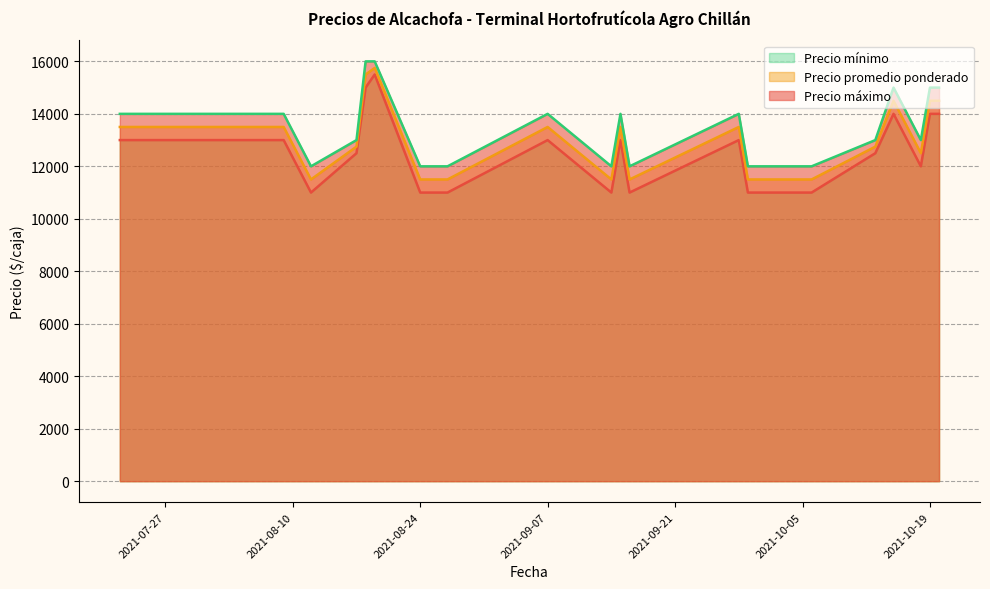

In Precio promedio ponderado, how many points are higher than both neighbors (excluding endpoints)?

5